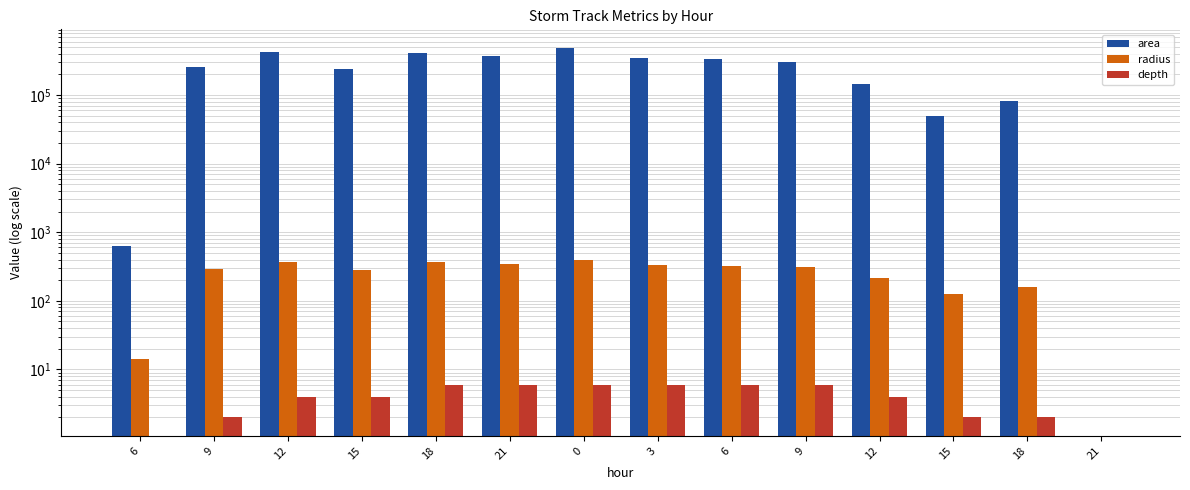

List the labels in order of area value, smallest first.

21, 6, 15, 18, 12, 15, 9, 9, 6, 3, 21, 18, 12, 0